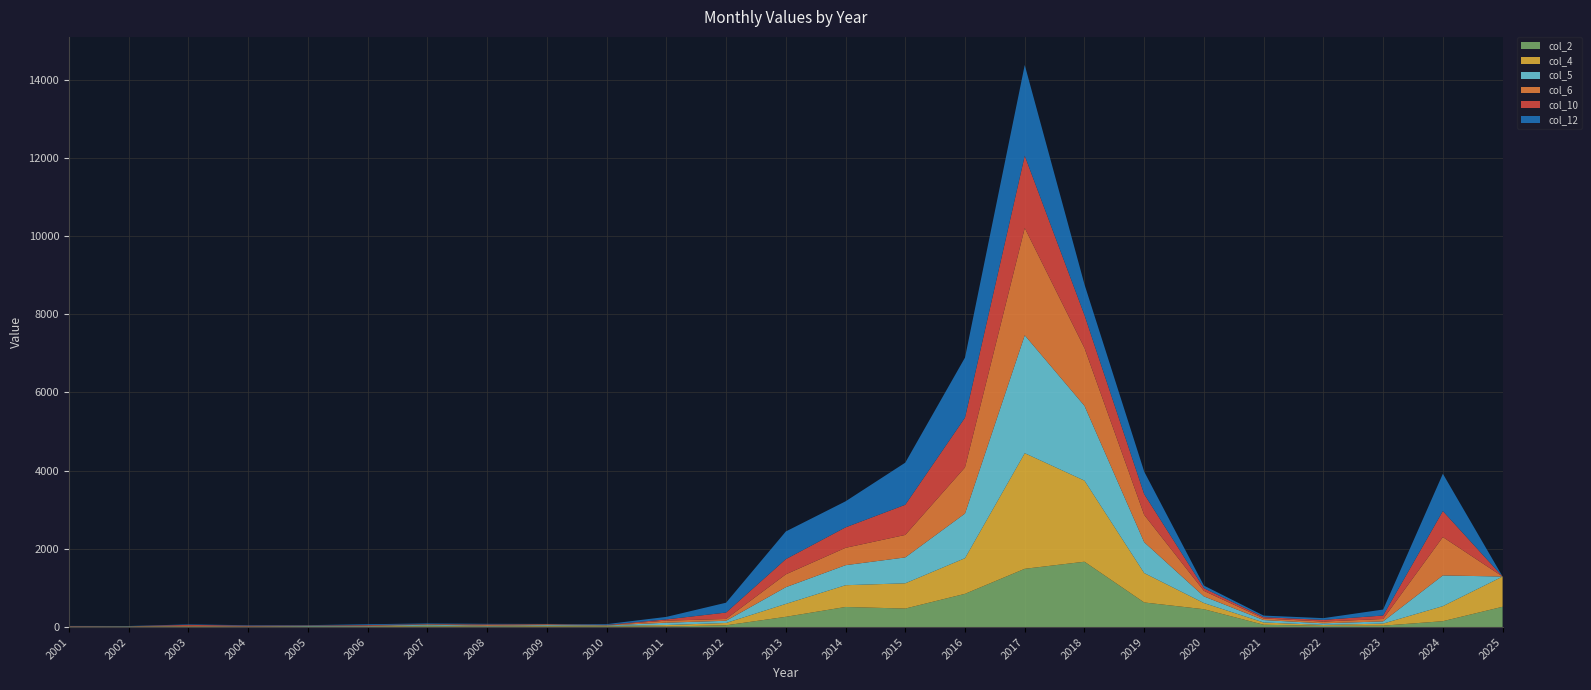

Reading right to left, list all the values displayed in this chart.

col_2: 2025=519	2024=150	2023=36	2022=31	2021=59	2020=456	2019=629	2018=1671	2017=1490	2016=850	2015=473	2014=514	2013=262	2012=45	2011=15	2010=18	2009=15	2008=11	2007=21	2006=4	2005=10	2004=4	2003=8	2002=8	2001=0
col_4: 2025=773	2024=385	2023=53	2022=24	2021=58	2020=158	2019=752	2018=2074	2017=2956	2016=912	2015=646	2014=556	2013=330	2012=60	2011=37	2010=10	2009=15	2008=7	2007=17	2006=12	2005=7	2004=5	2003=8	2002=5	2001=6
col_5: 2025=0	2024=785	2023=56	2022=41	2021=62	2020=170	2019=788	2018=1912	2017=3015	2016=1141	2015=662	2014=512	2013=427	2012=56	2011=60	2010=12	2009=20	2008=14	2007=24	2006=9	2005=10	2004=5	2003=3	2002=5	2001=4
col_6: 2025=0	2024=981	2023=62	2022=45	2021=41	2020=141	2019=698	2018=1479	2017=2743	2016=1180	2015=575	2014=444	2013=329	2012=47	2011=52	2010=8	2009=19	2008=24	2007=8	2006=10	2005=7	2004=6	2003=13	2002=1	2001=7
col_10: 2025=0	2024=665	2023=88	2022=43	2021=33	2020=68	2019=531	2018=842	2017=1848	2016=1273	2015=771	2014=523	2013=388	2012=163	2011=32	2010=8	2009=6	2008=13	2007=8	2006=15	2005=6	2004=16	2003=24	2002=3	2001=6
col_12: 2025=0	2024=954	2023=153	2022=44	2021=40	2020=67	2019=576	2018=784	2017=2320	2016=1535	2015=1077	2014=666	2013=708	2012=252	2011=64	2010=19	2009=5	2008=14	2007=15	2006=22	2005=9	2004=11	2003=12	2002=5	2001=6